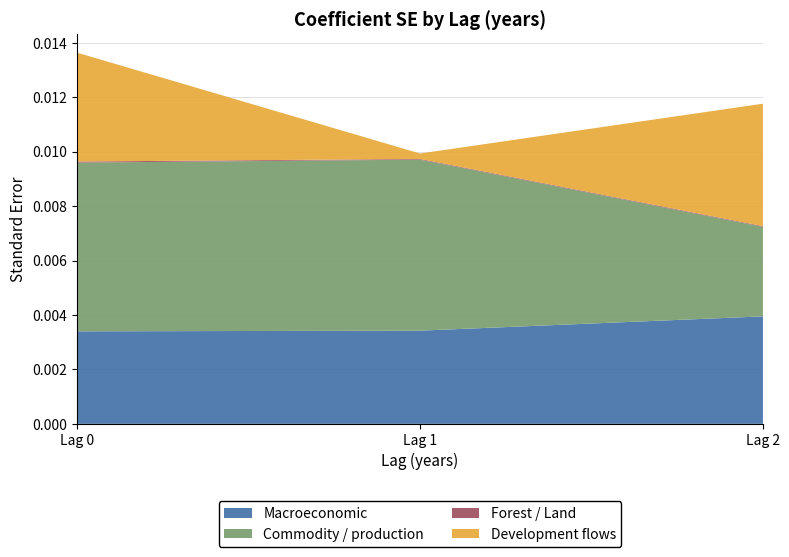

Which category has the highest value in the Macroeconomic series?

Lag 2